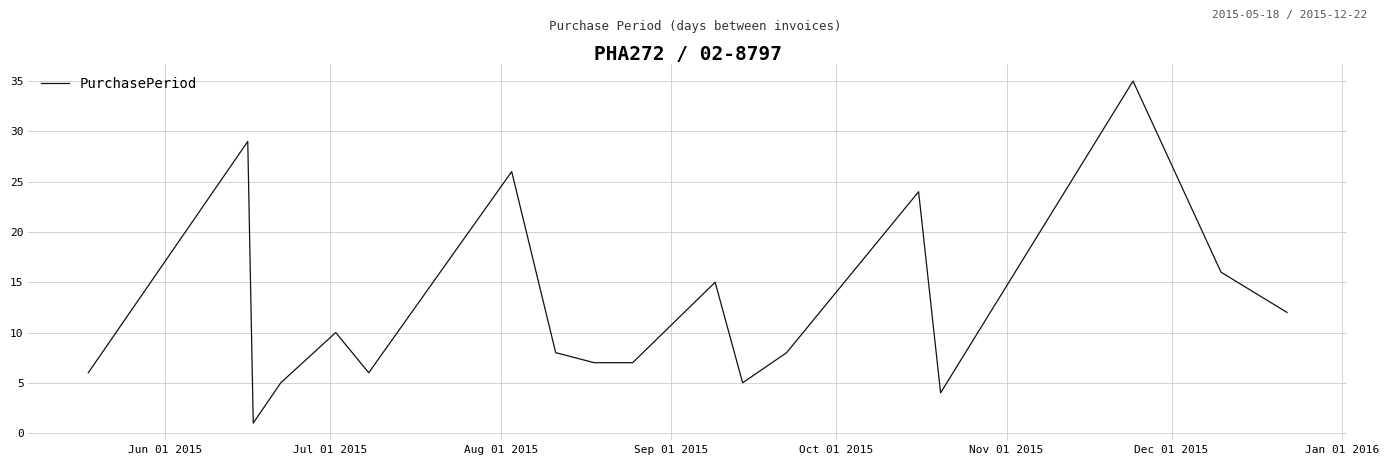

What is the average value?

12